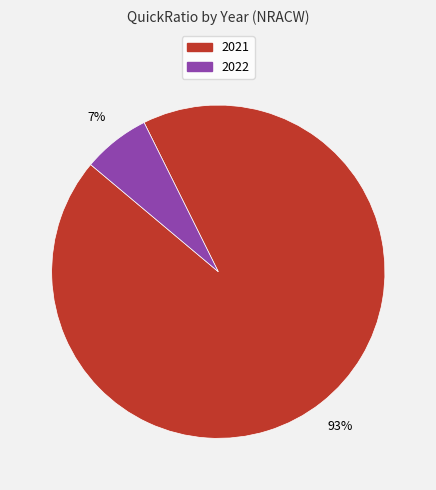

Is there any slice that represents more than half of the pie?

Yes